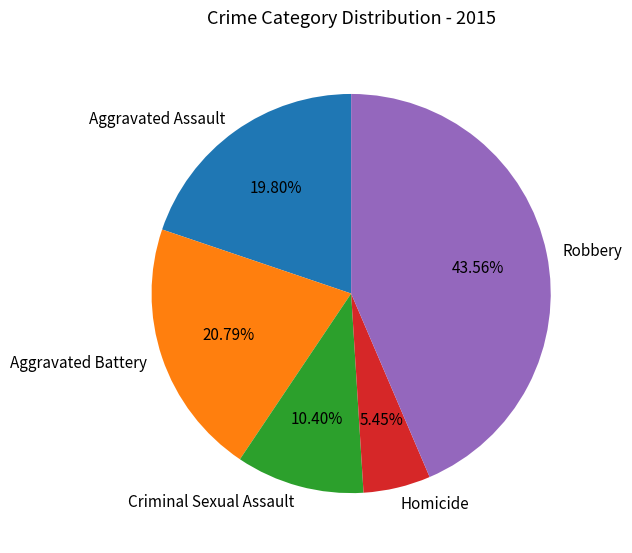

How many slices are in this pie chart?

5